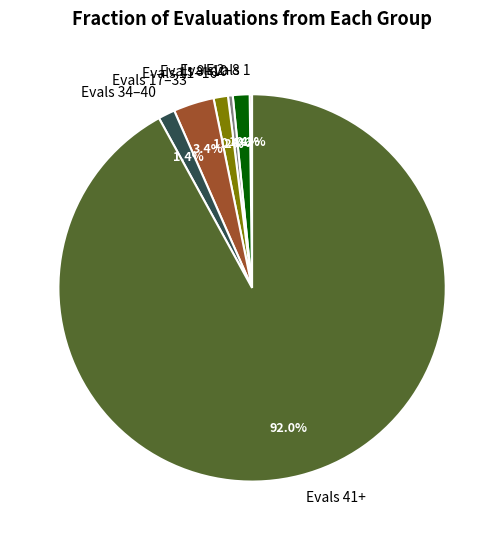

To the nearest percent, what is the average slice percentage?

14%